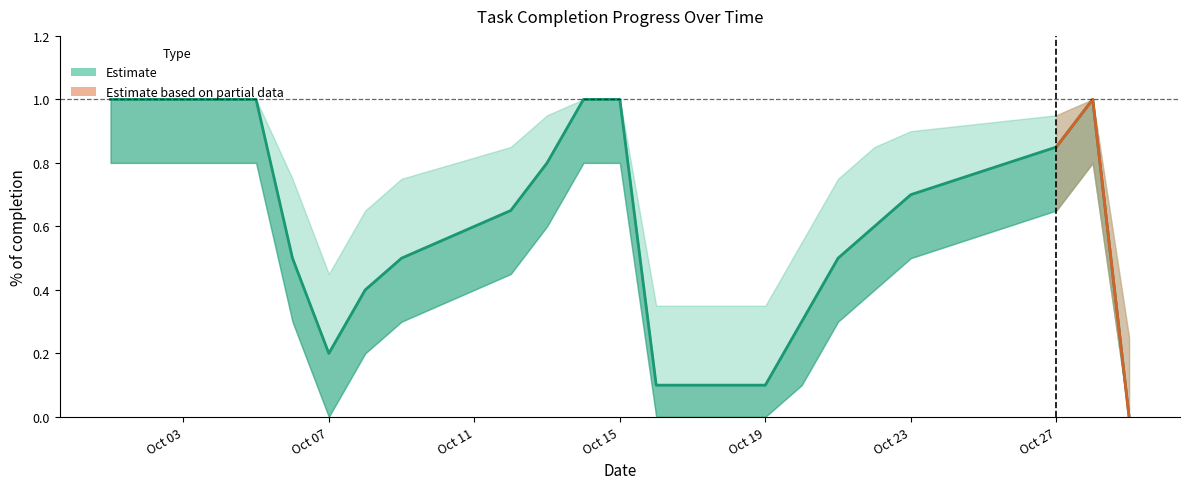

Reading left to right, what are all the values shown in this chart?

1.0	1.0	0.5	0.2	0.4	0.5	0.7	0.8	1.0	1.0	0.1	0.1	0.3	0.5	0.6	0.7	0.8	1.0	0.0